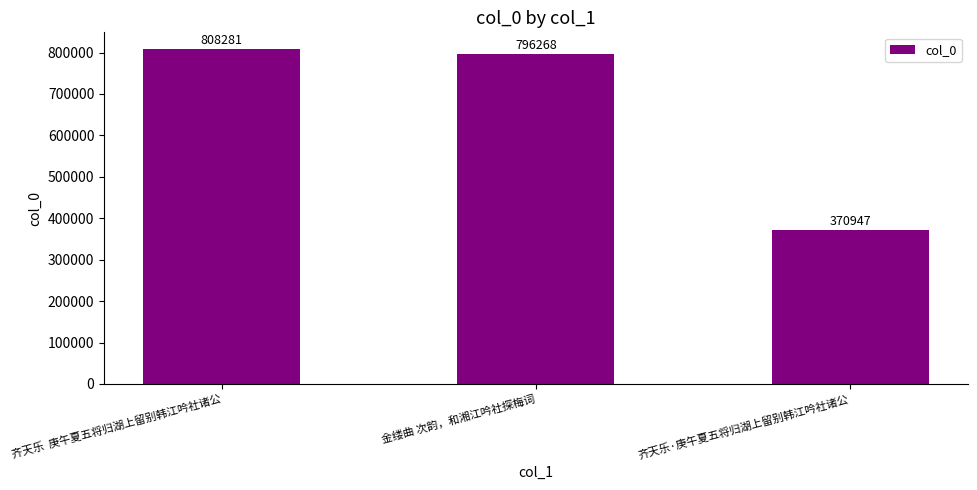

Rank the categories by value from highest to lowest.

齐天乐  庚午夏五将归湖上留别韩江吟社诸公, 金缕曲 次韵，和湘江吟社探梅词, 齐天乐·庚午夏五将归湖上留别韩江吟社诸公